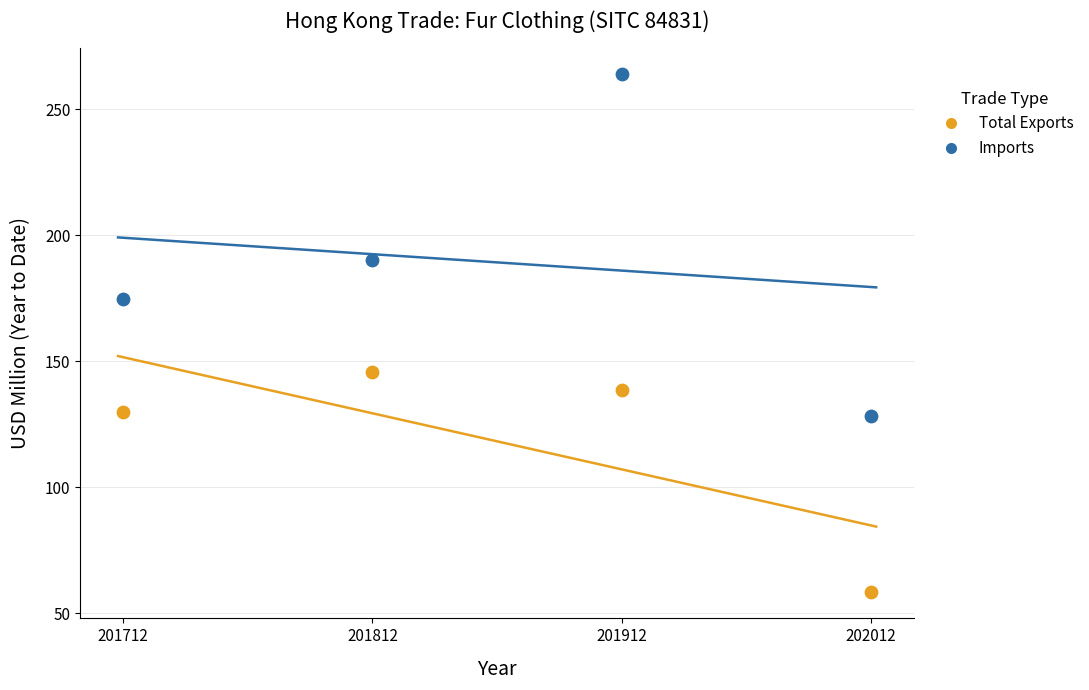

Which series reaches the minimum Y coordinate?

Total Exports